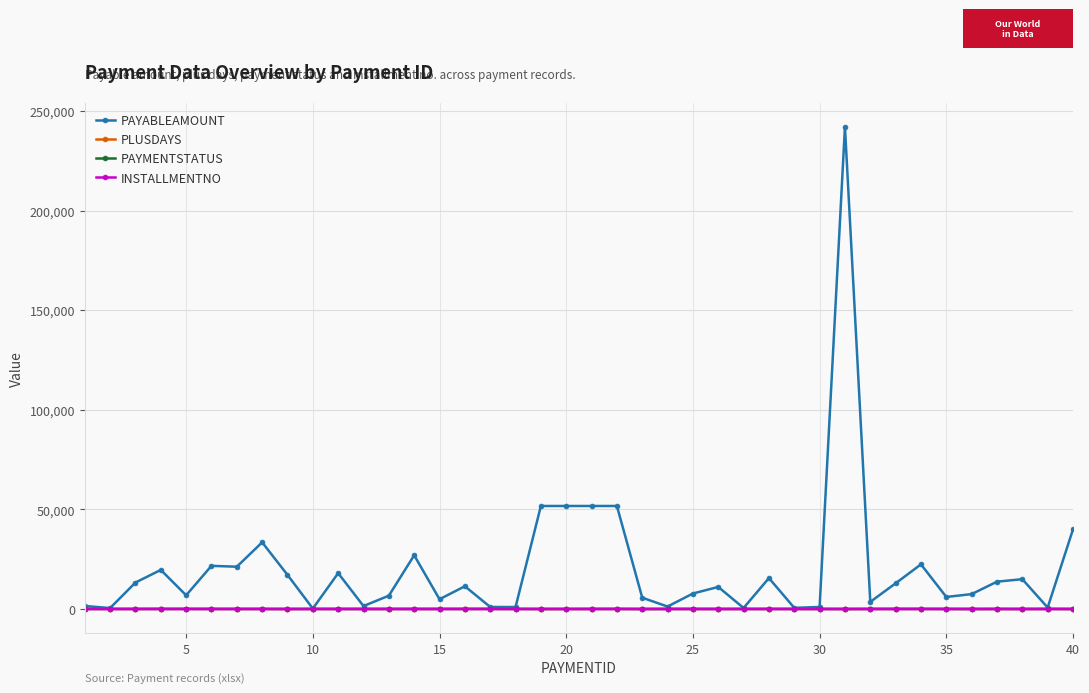

Which series has the largest total across all categories?

PAYABLEAMOUNT